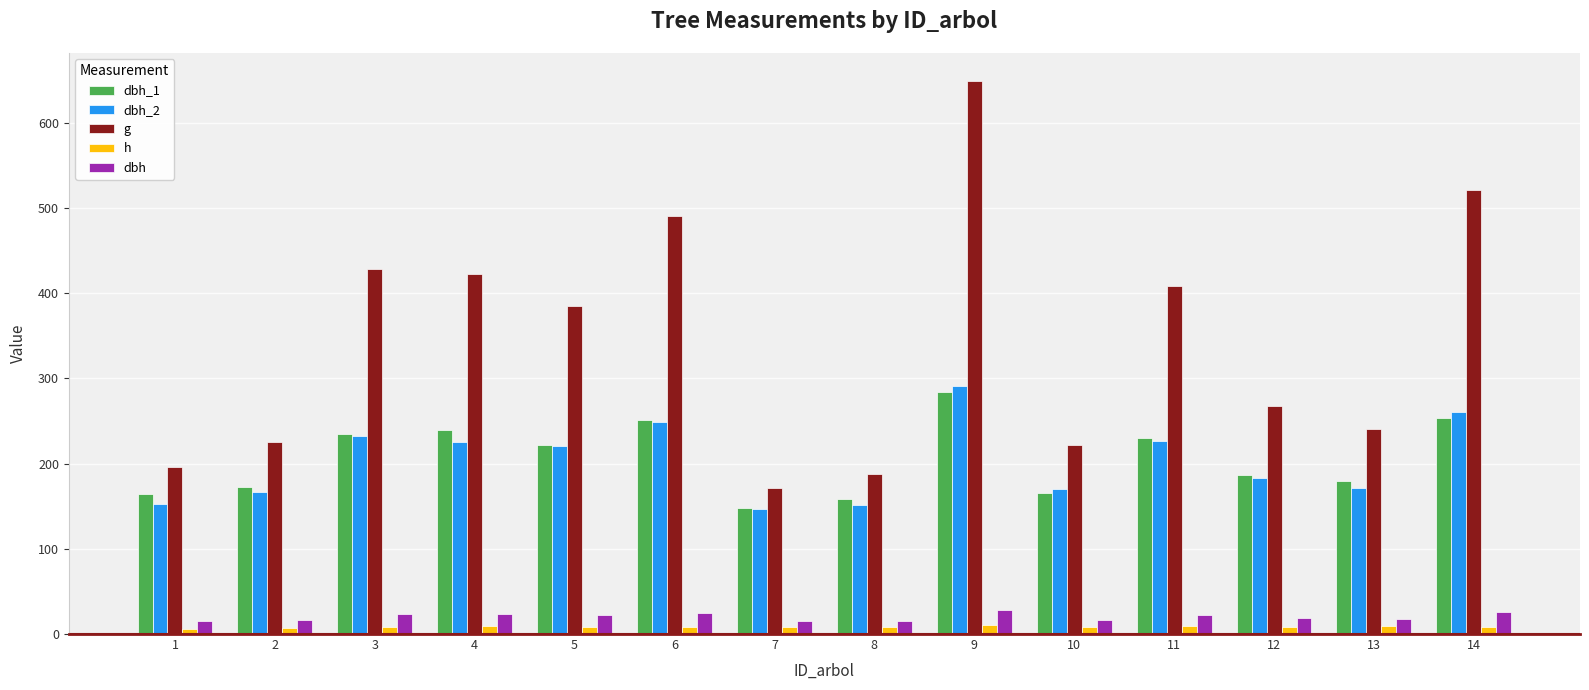

Between 8 and 10, which series saw the biggest shift?

g